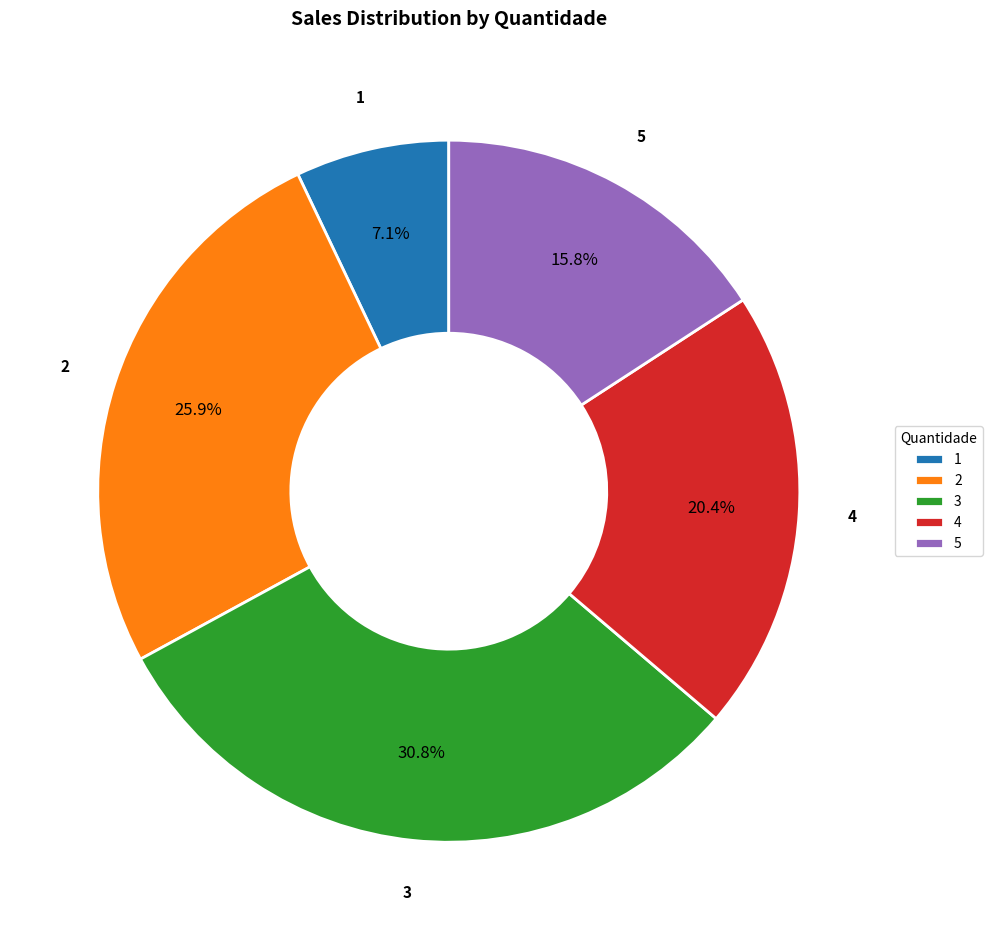

Do 1 and 4 together represent more than half of the pie?

No